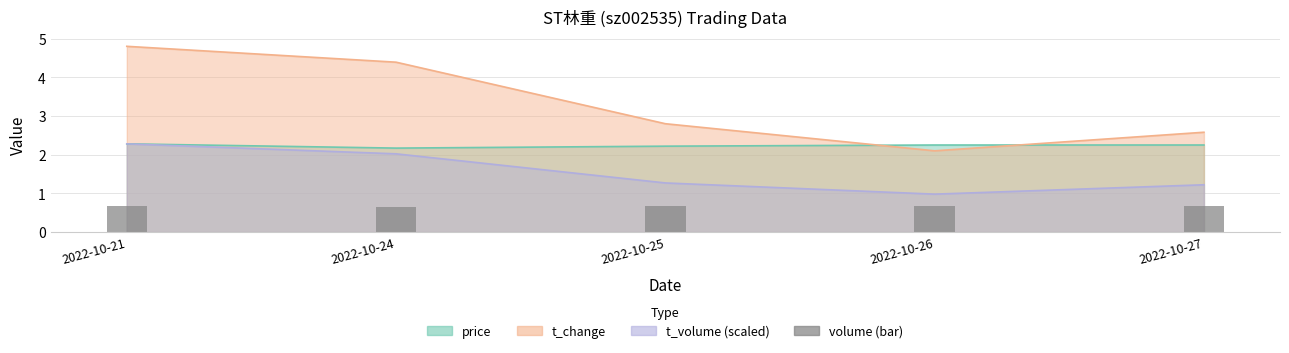

At which label is the value closest to 0?

2022-10-24